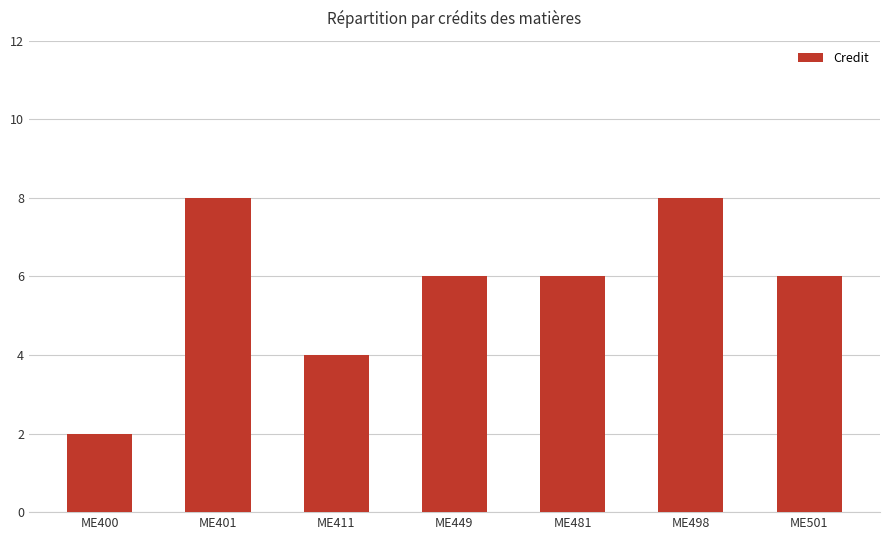

What is the average value?

6